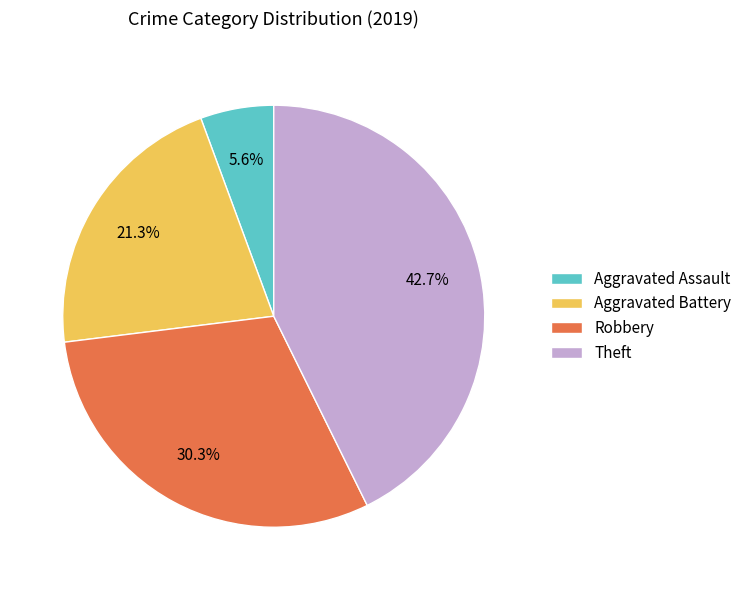

What percentage is the Aggravated Assault slice, to the nearest percent?

6%